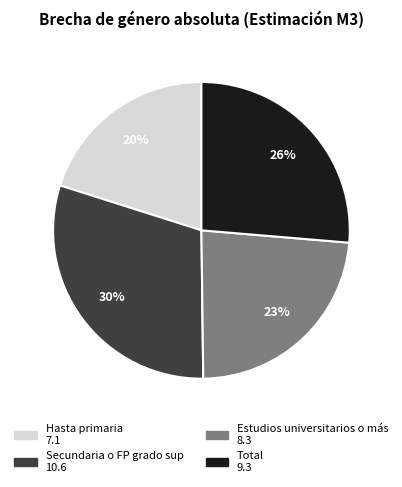

Is it true that Secundaria o FP grado sup is 30% of the pie?

True